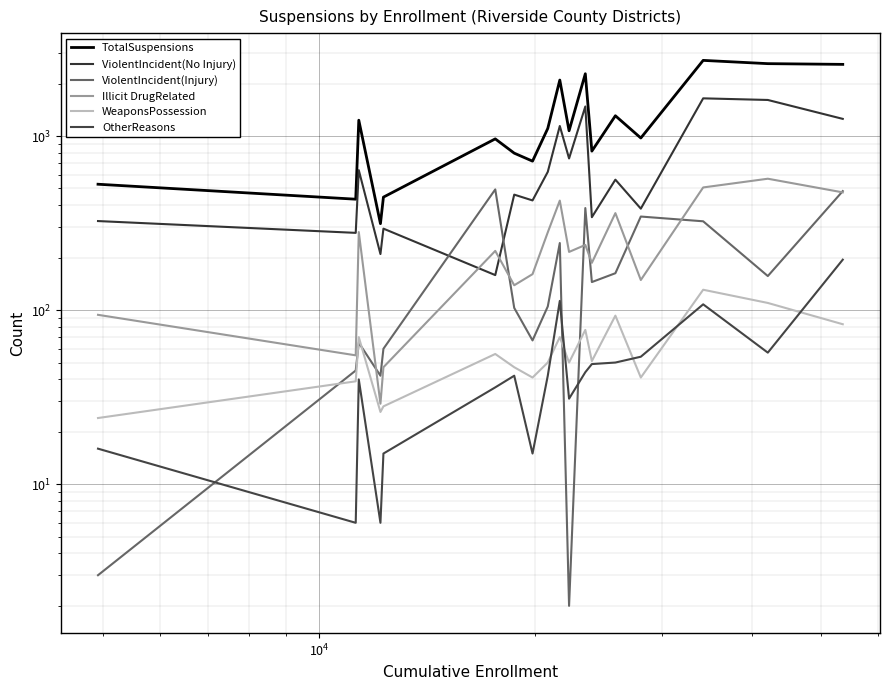

How many interior local peaks does the ViolentIncident(No Injury) series have?

7